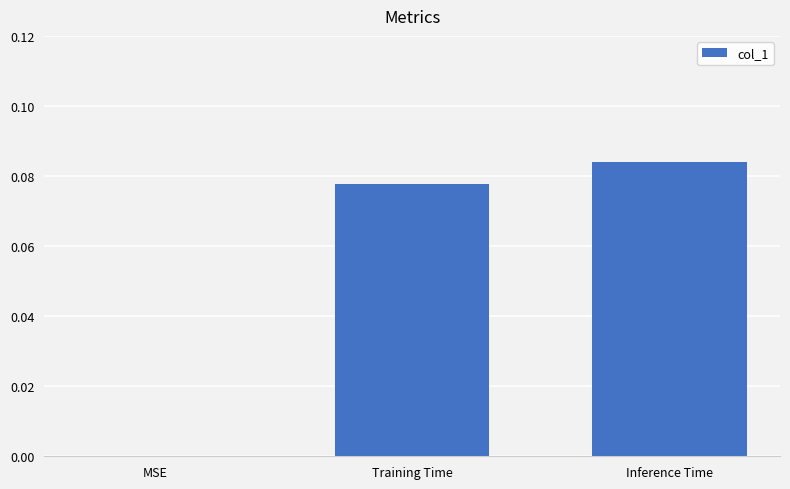

The value at MSE is 0.0. True or false?

True